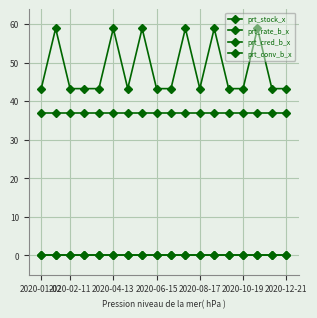

How many lines are shown in the chart?

4